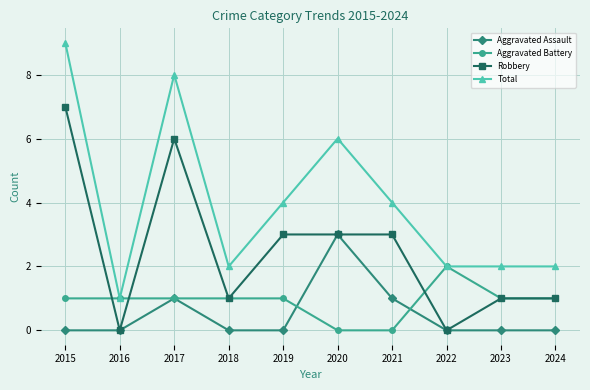

What is the difference between the Aggravated Battery values at 2021 and 2015?

1